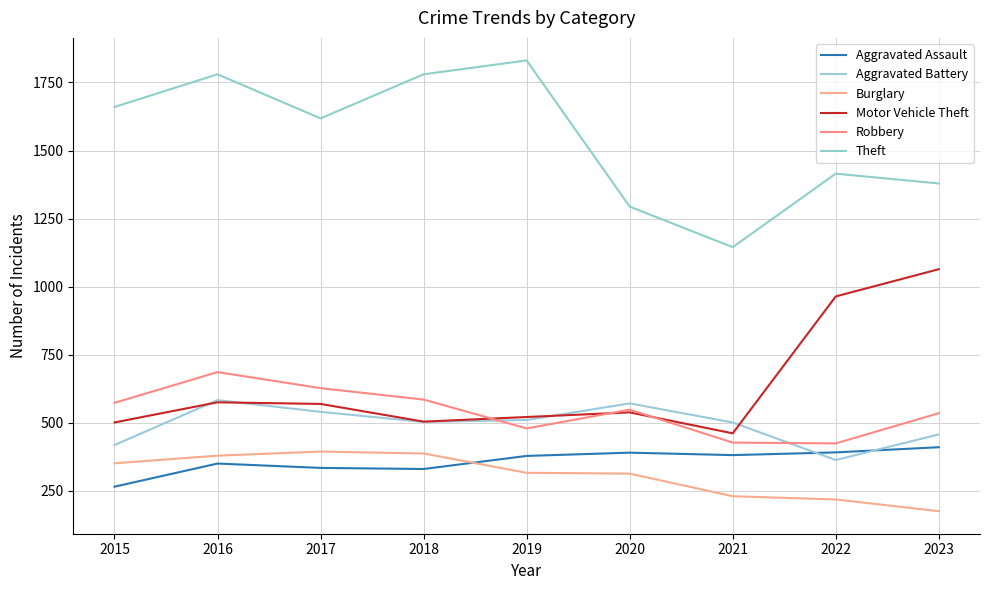

At how many categories does at least one series exceed 1580?

5